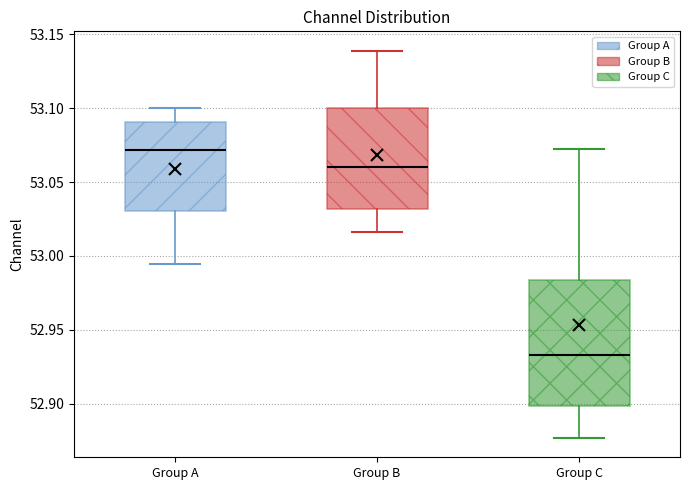

Which box has the highest median line?

Group A